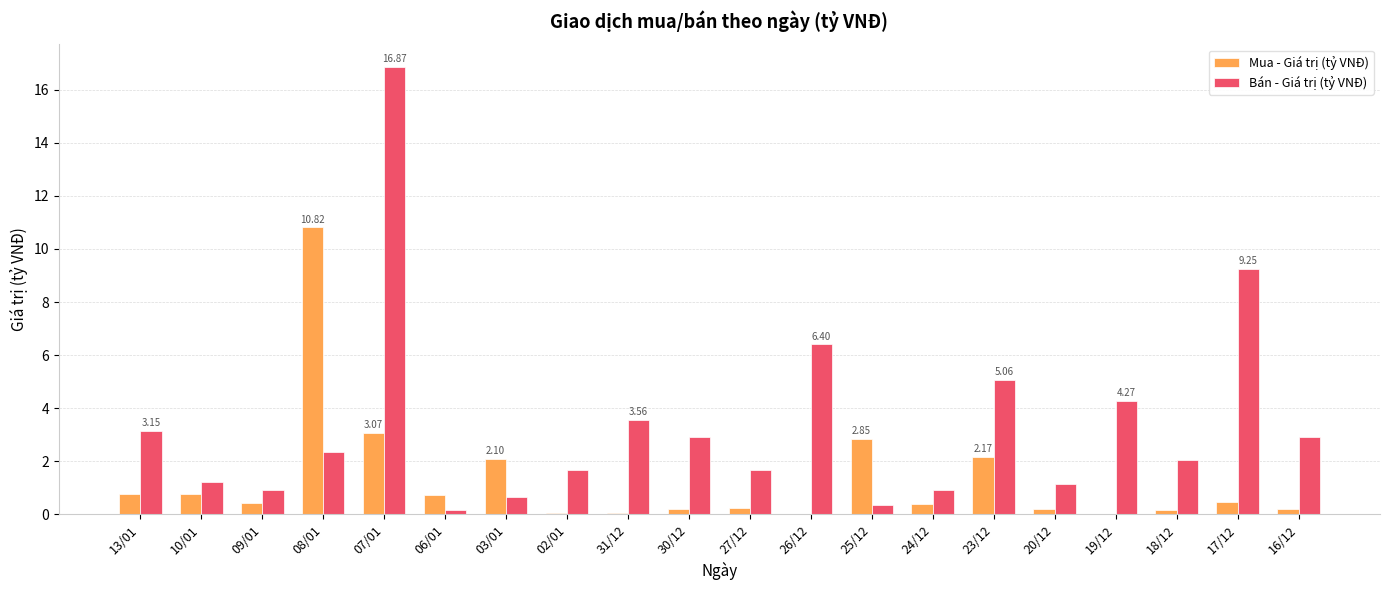

Which series changed the most between 30/12 and 26/12?

Bán - Giá trị (tỷ VNĐ)